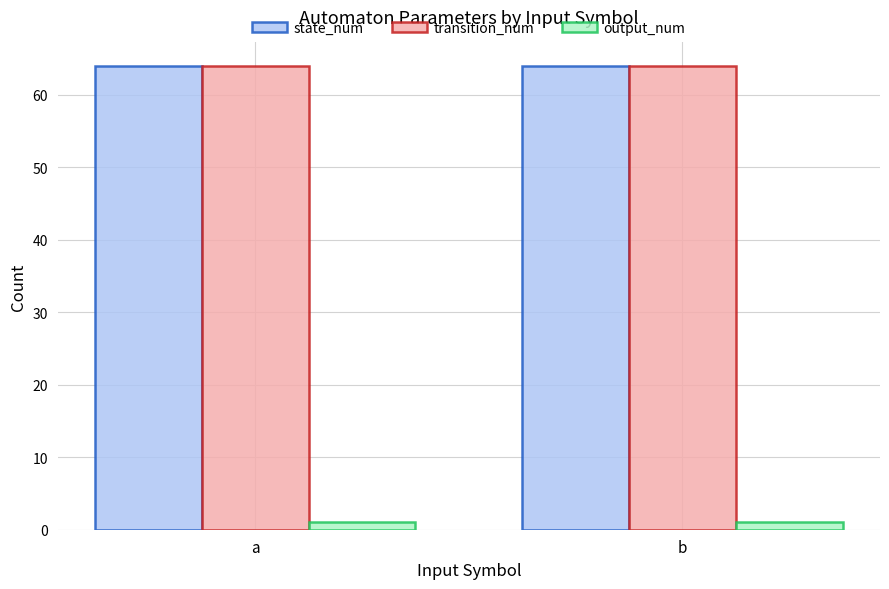

What is the average value of the output_num series?

1